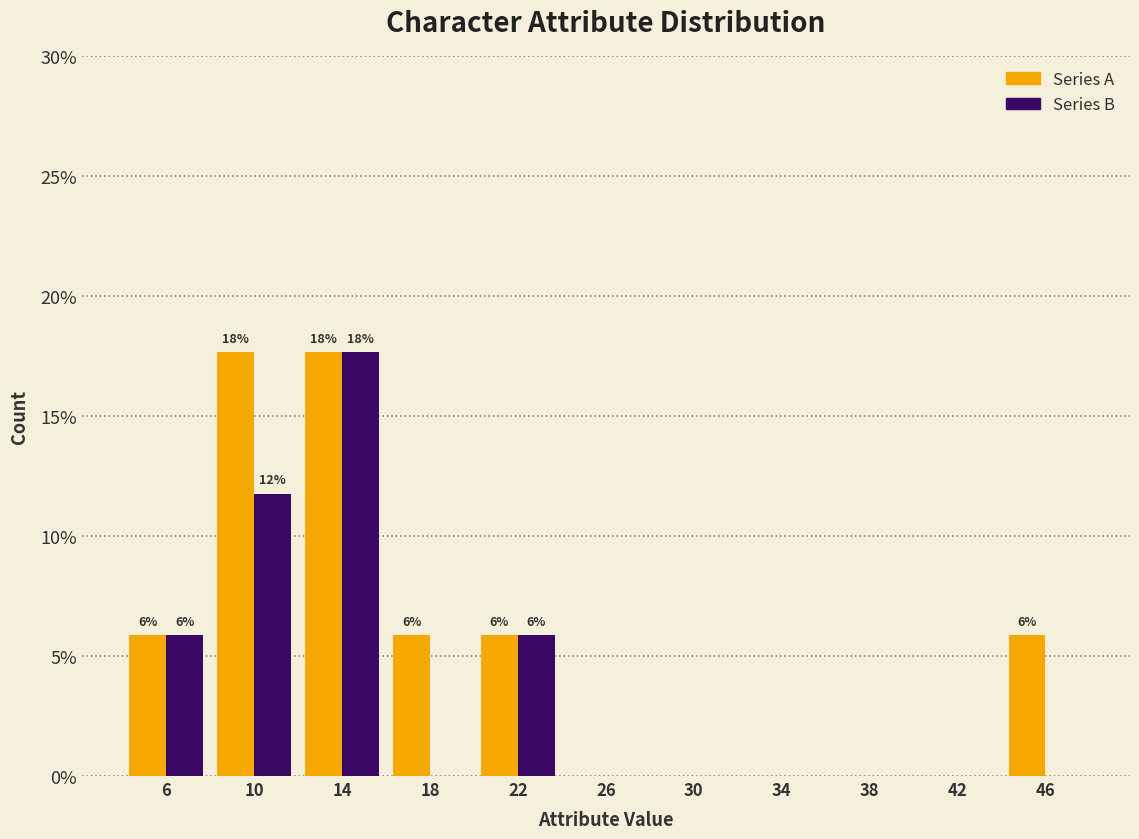

In the Series B series, which range on the x-axis has the tallest bar?

12 to 16